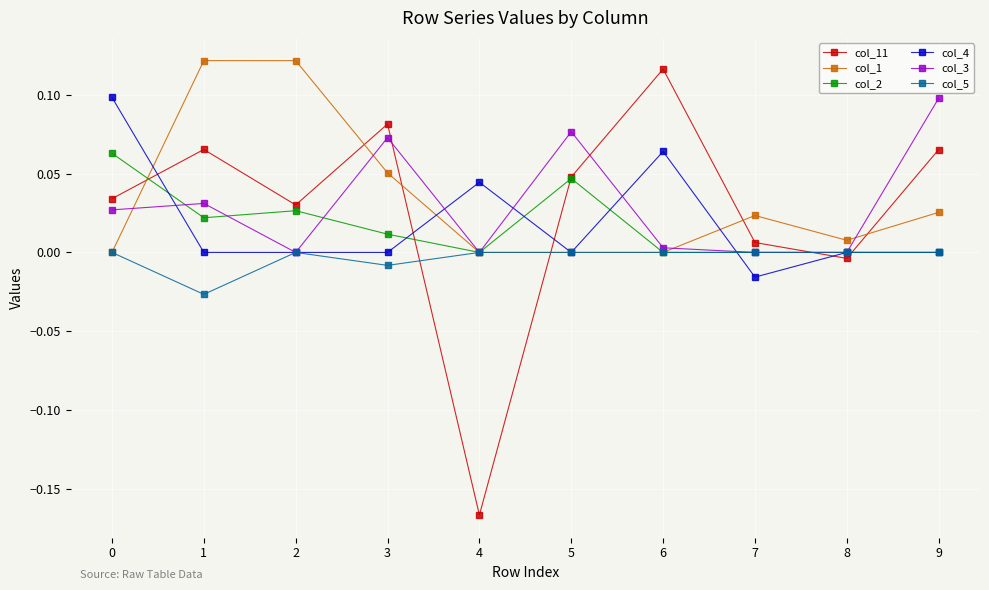

Count the col_2 values in the range 0 to 1.

10